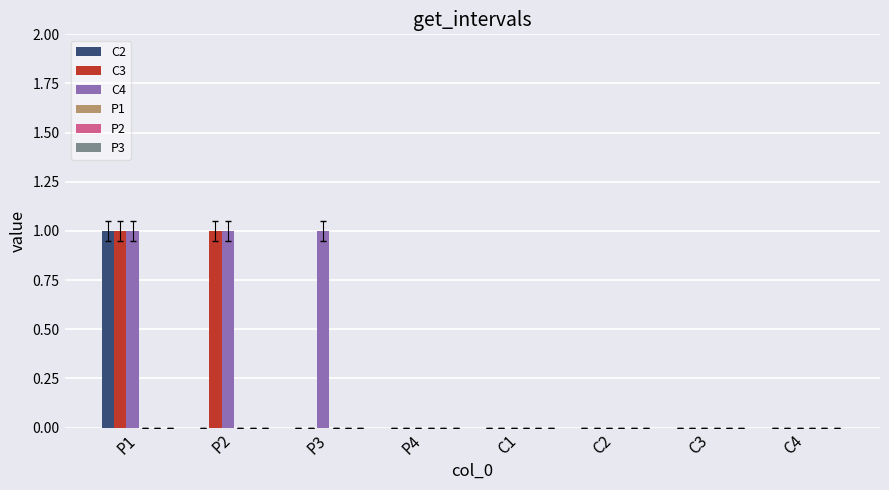

At which category is the sum across all series the highest?

P1